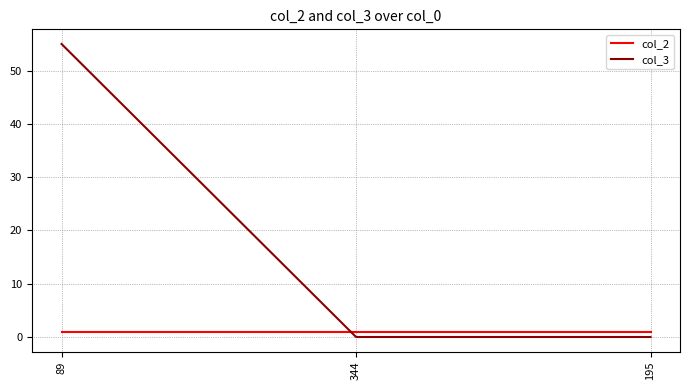

True or false: col_2 has a value of 1 at 195.

True